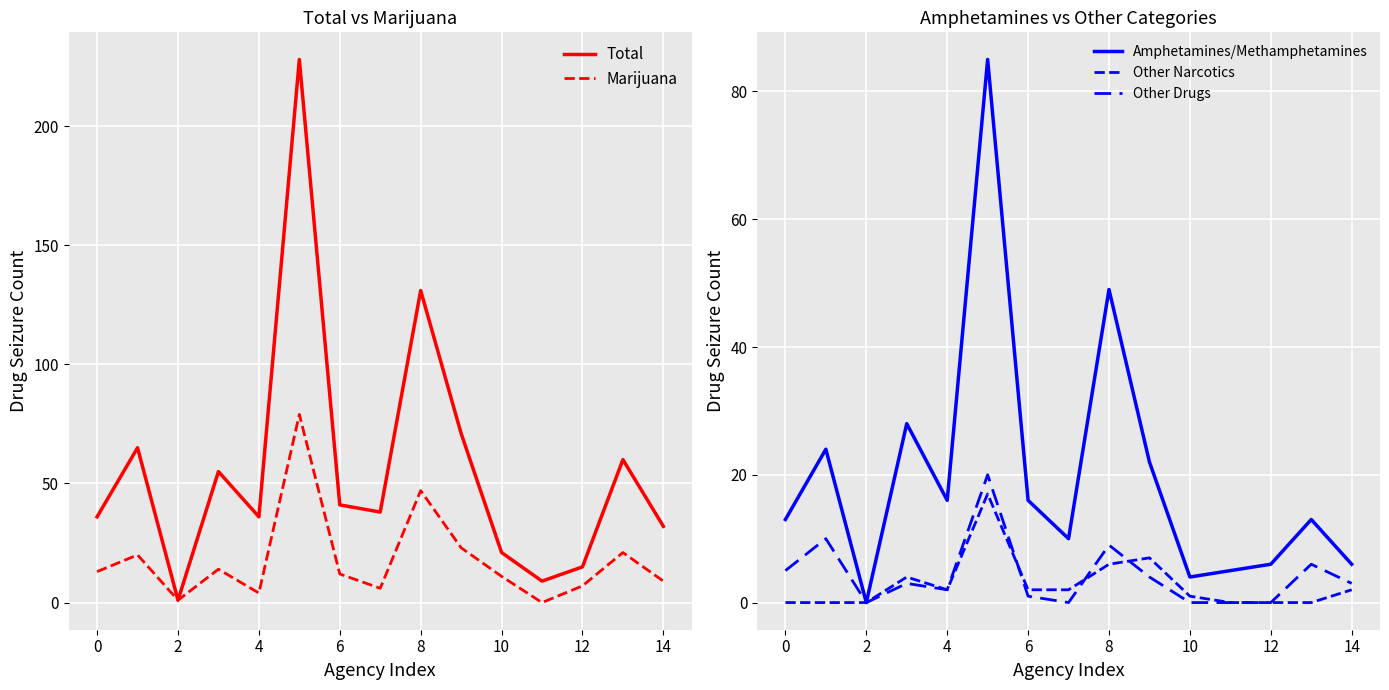

What is the highest value of the Total series?

228